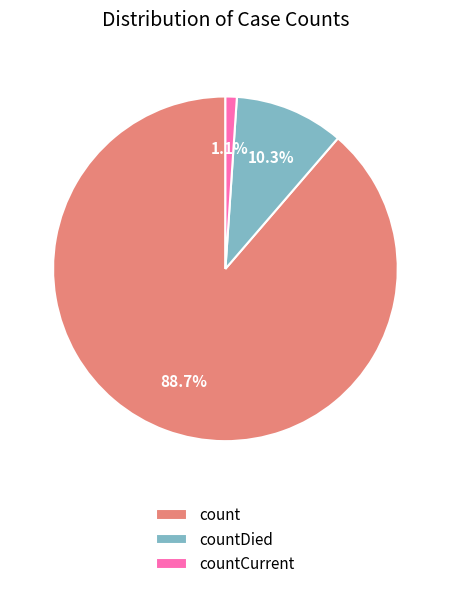

To the nearest percent, what is the difference between the count and countDied slice percentages?

78%